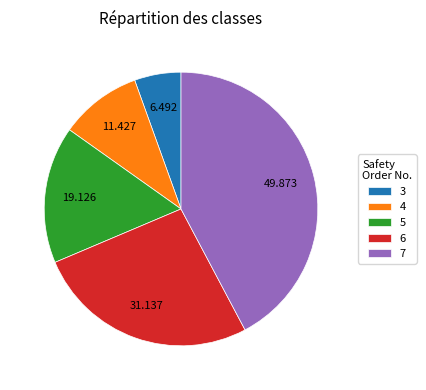

What is the smallest slice in the pie chart?

3